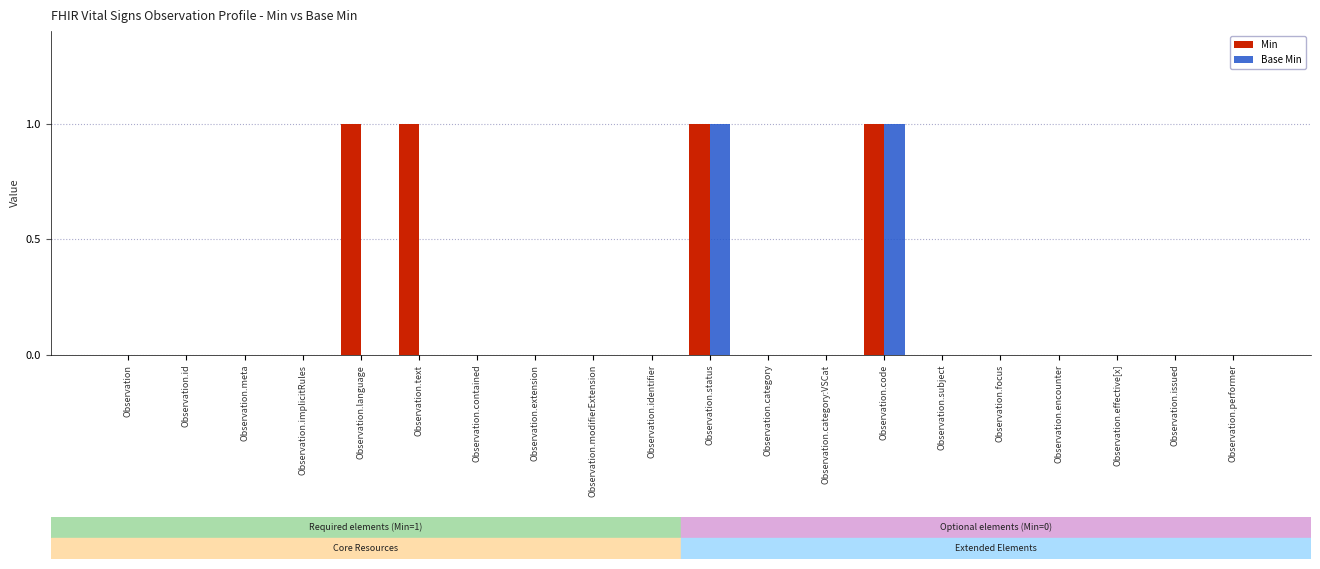

Between Observation.language and Observation.category, which series saw the biggest shift?

Min